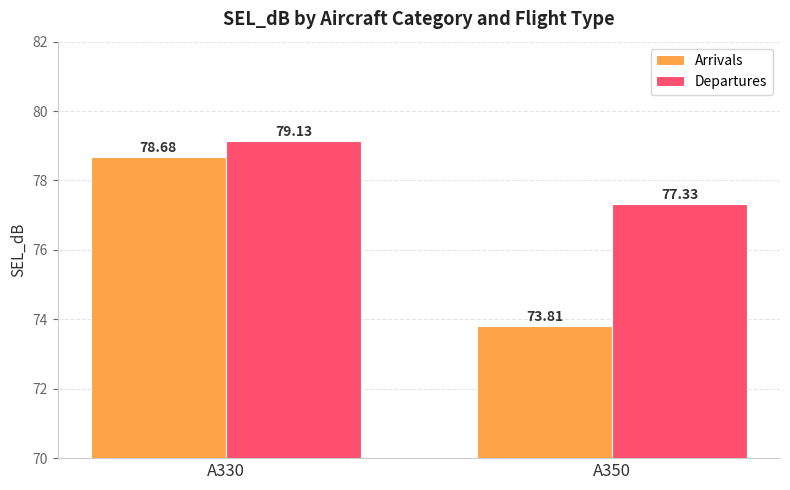

The Arrivals series shows 32.1 at A330. True or false?

False